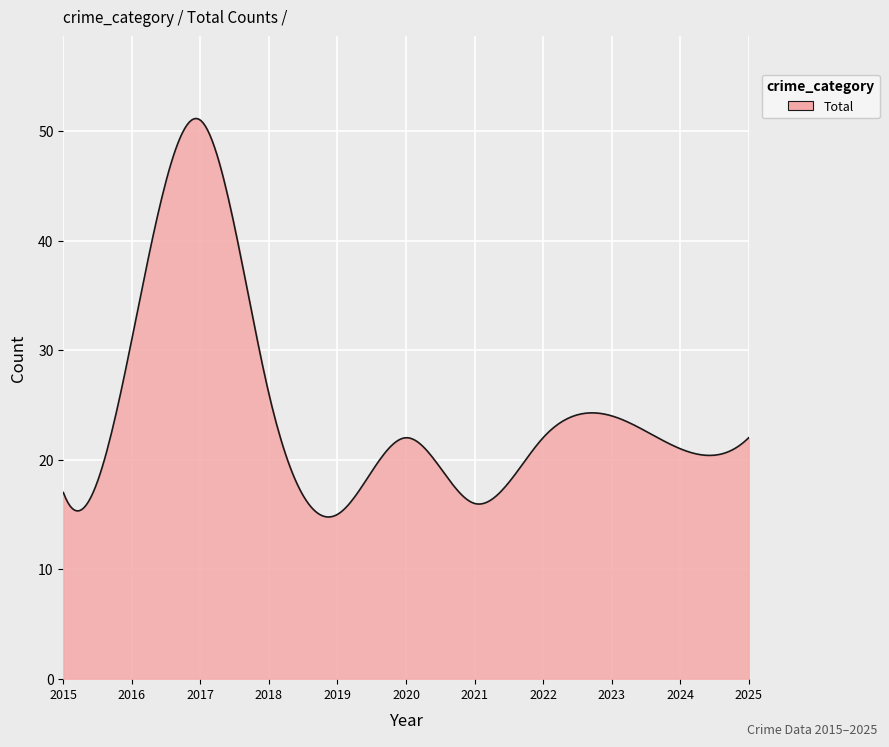

What is the smallest value displayed?

14.8